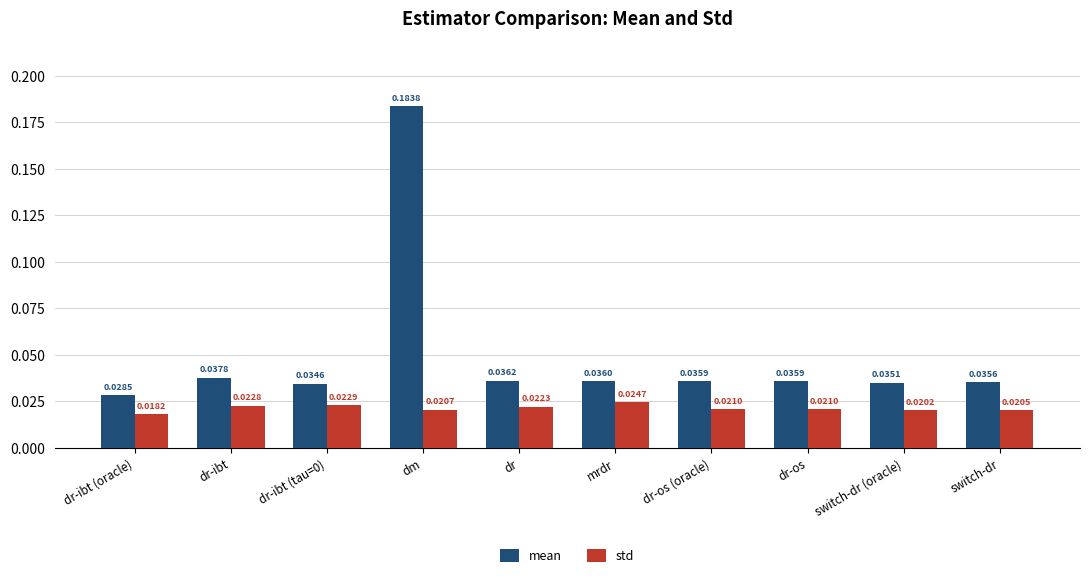

What is the label of the 10th bar from the left?

switch-dr